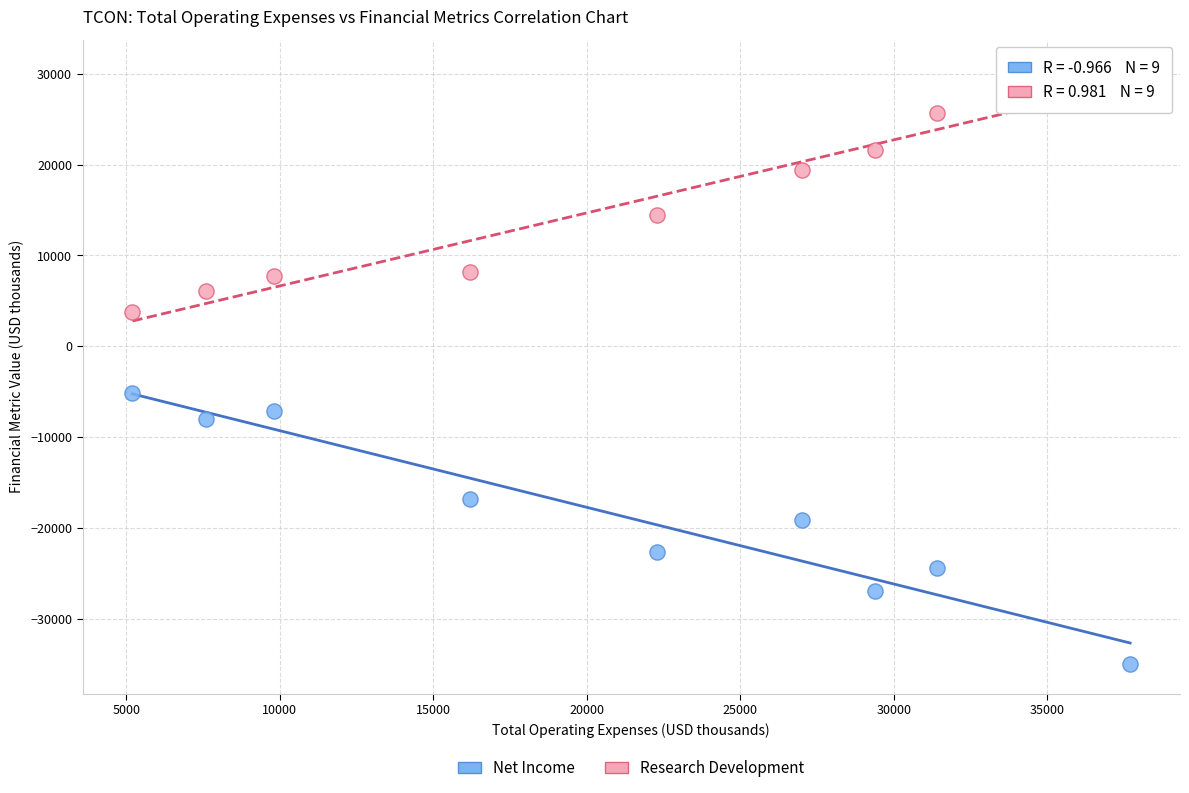

Which series has the largest Y range (max minus min)?

Net Income